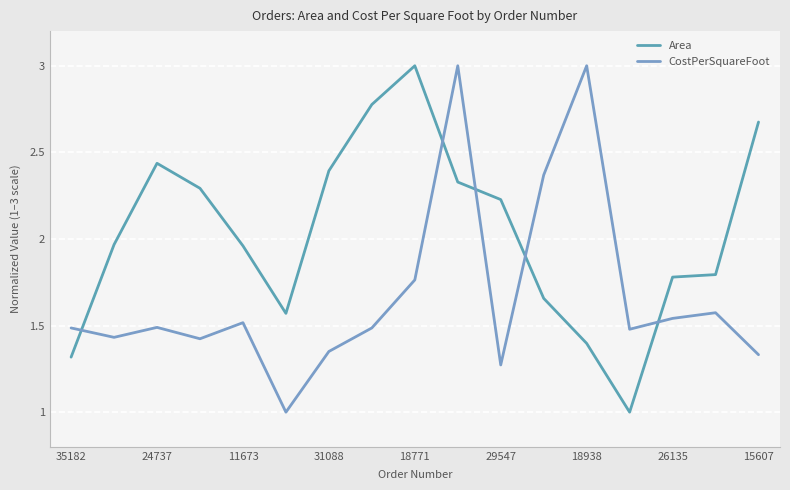

Reading left to right, extract all data points from this chart.

Area: 1.3	2.0	2.4	2.3	2.0	1.6	2.4	2.8	3.0	2.3	2.2	1.7	1.4	1.0	1.8	1.8	2.7
CostPerSquareFoot: 1.5	1.4	1.5	1.4	1.5	1.0	1.4	1.5	1.8	3.0	1.3	2.4	3.0	1.5	1.5	1.6	1.3